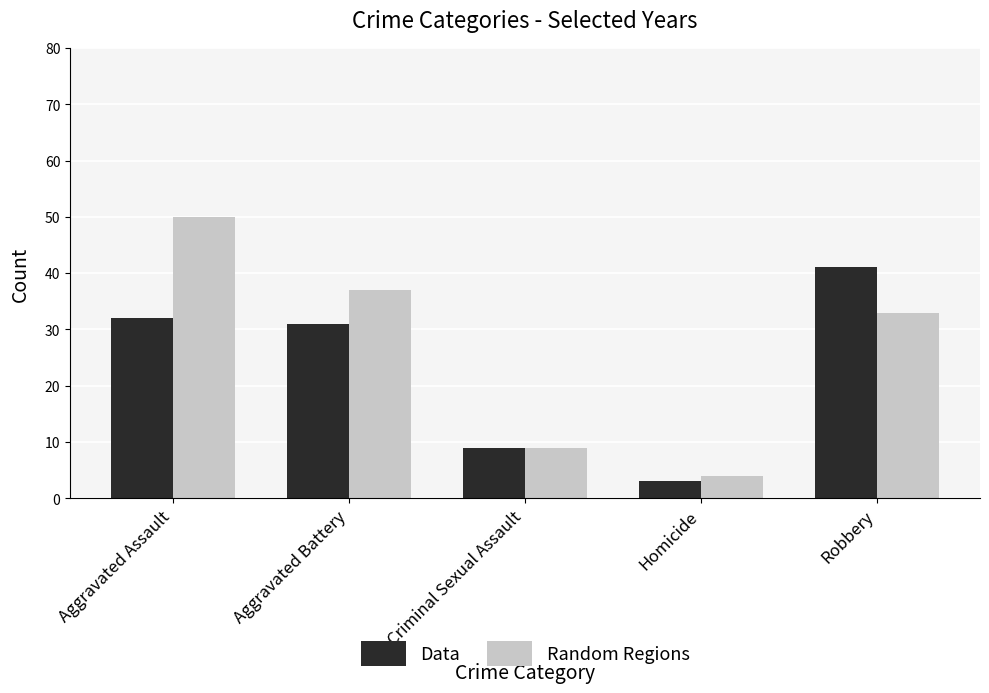

At which label does Data first exceed 31?

Aggravated Assault